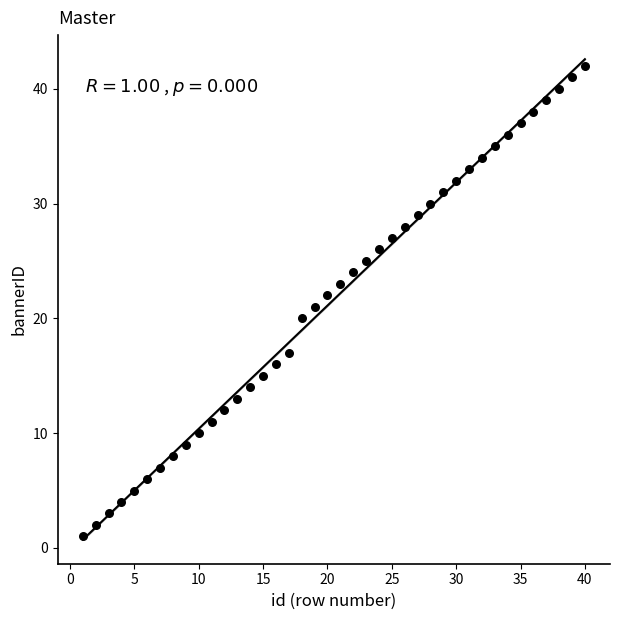

What is the range of X values (max minus min)?

39